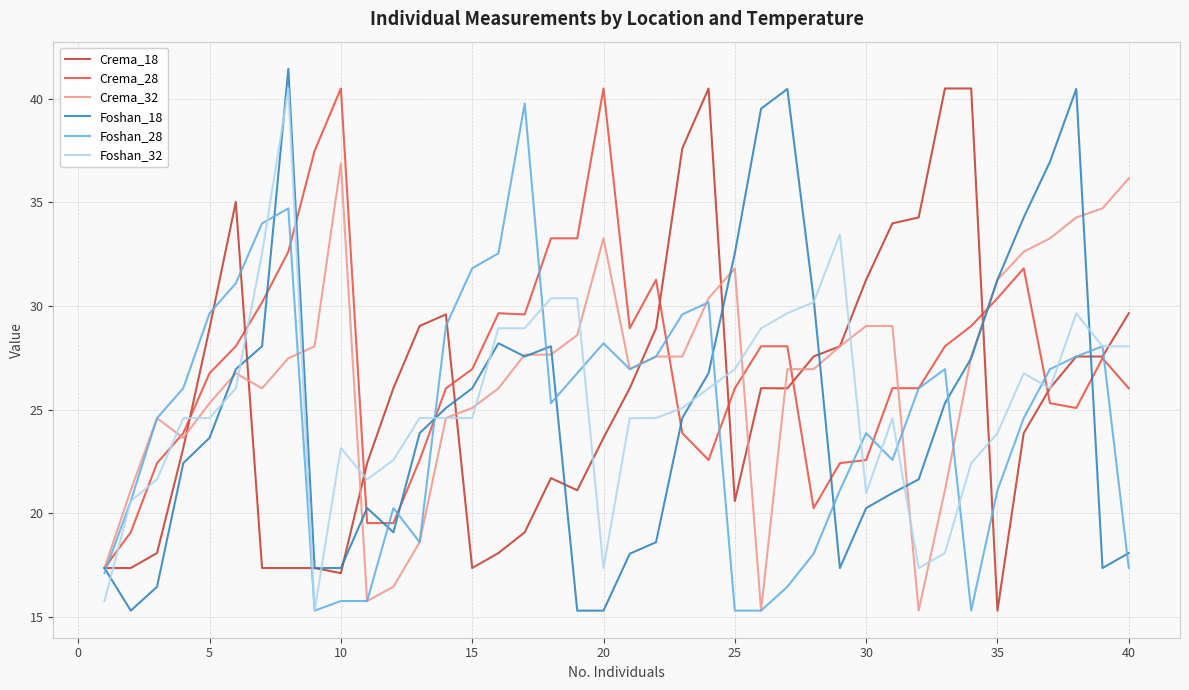

True or false: Crema_18 and Foshan_28 cross at least once.

True